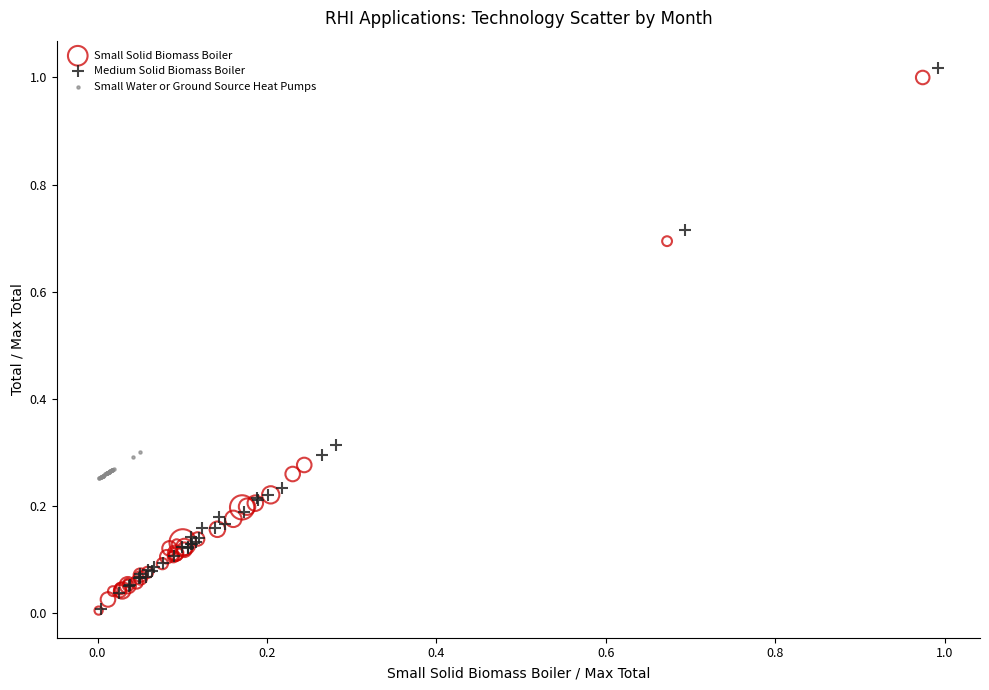

What are all the series names shown in the legend?

Small Solid Biomass Boiler, Medium Solid Biomass Boiler, Small Water or Ground Source Heat Pumps